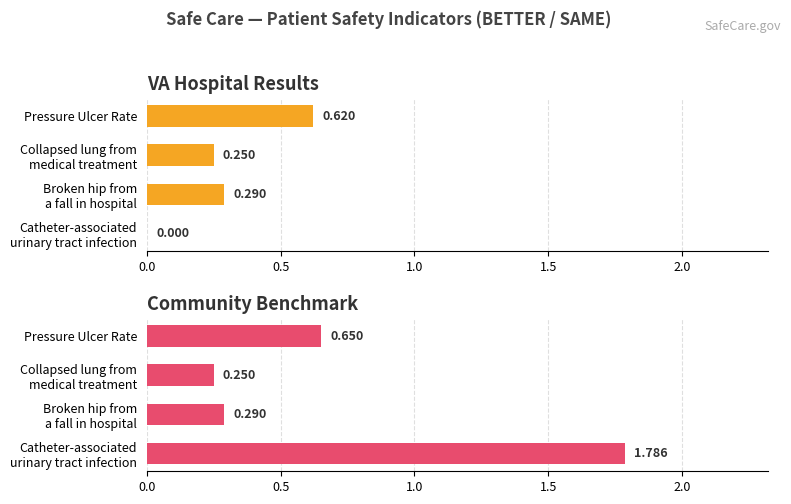

Count the number of categories in the chart.

4